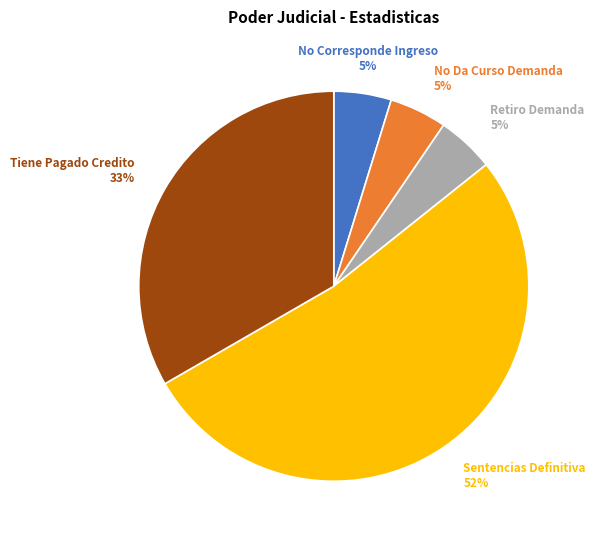

Does any single category account for the majority?

Yes